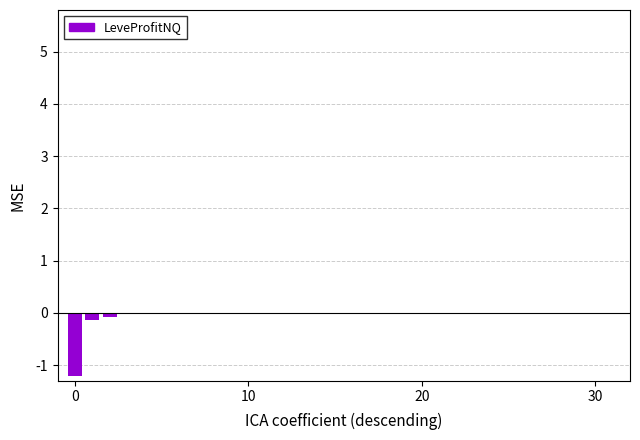

Count the number of categories in the chart.

32